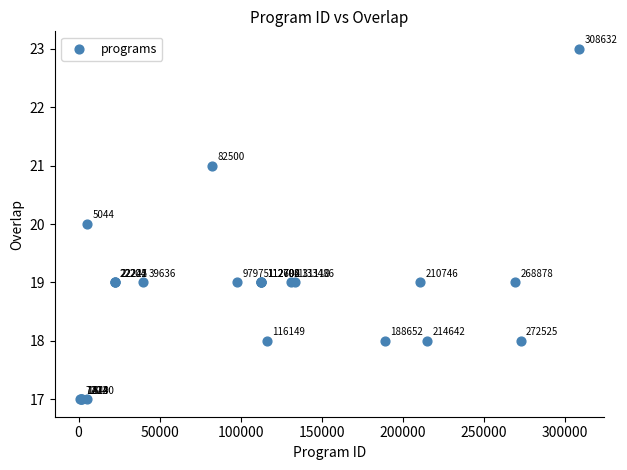

What Y value in the scatter plot is closest to 20?

20